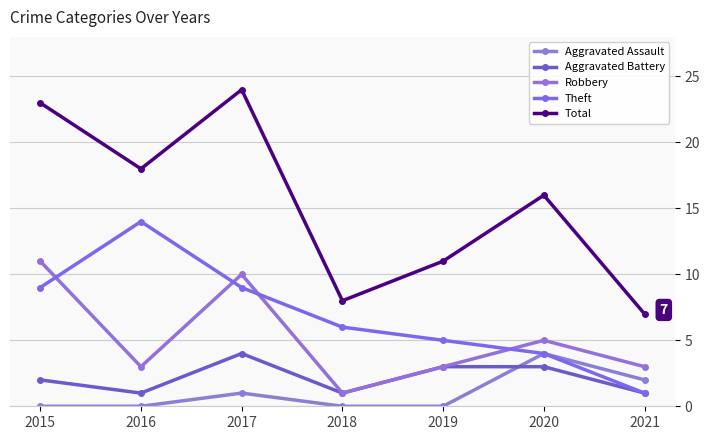

True or false: Aggravated Battery and Total intersect in this chart.

False